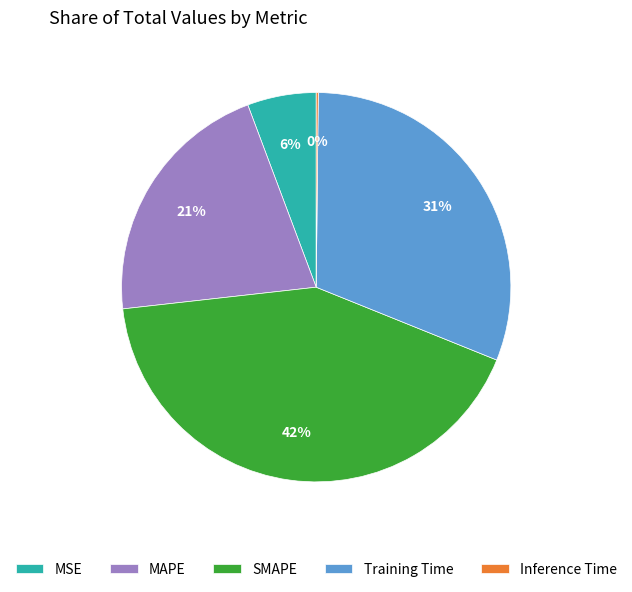

Combined, do MAPE and Training Time account for over 50%?

Yes